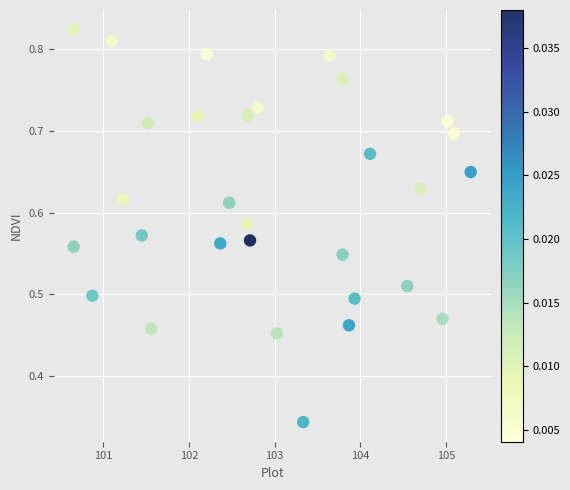

What is the range of X values (max minus min)?

4.6